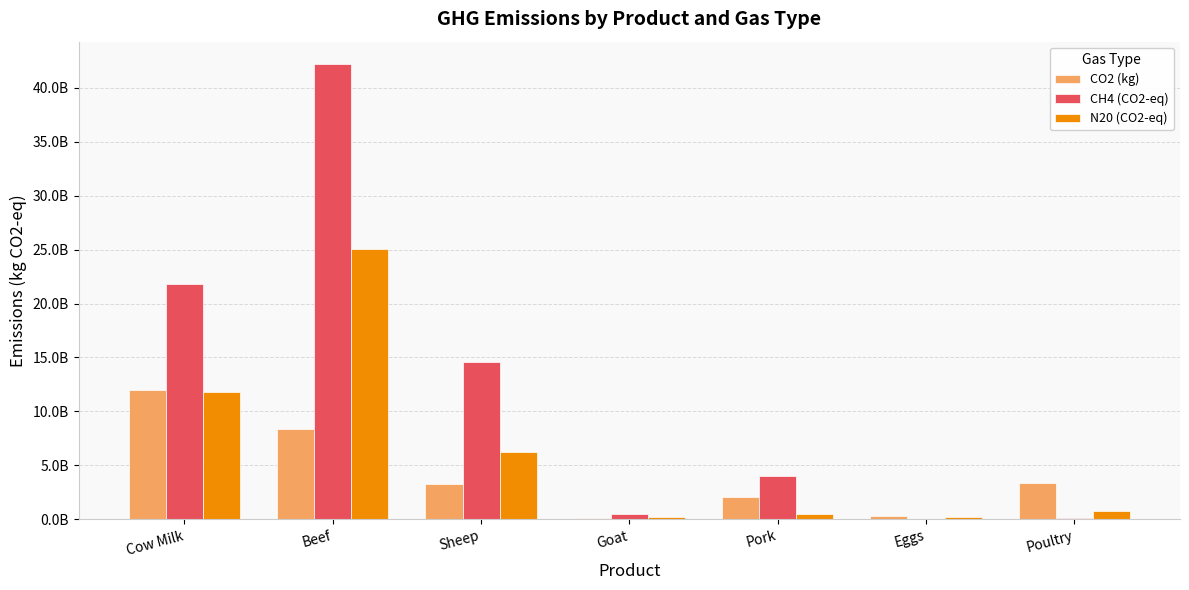

What are all the series names shown in the legend?

CO2 (kg), CH4 (CO2-eq), N20 (CO2-eq)